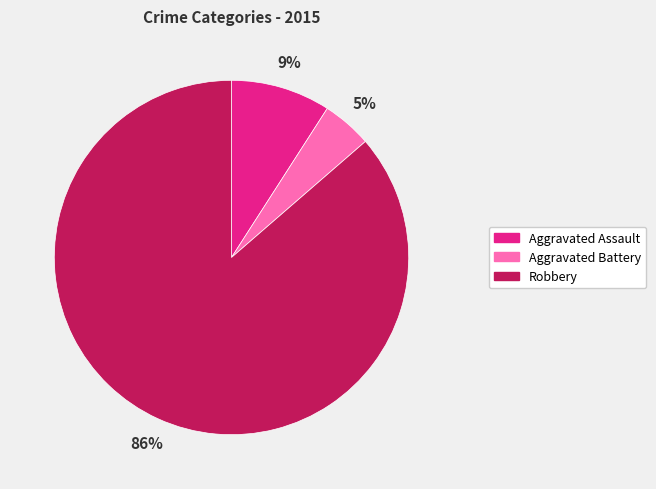

What is the ratio of the value at Aggravated Assault to the value at Robbery?

0.1